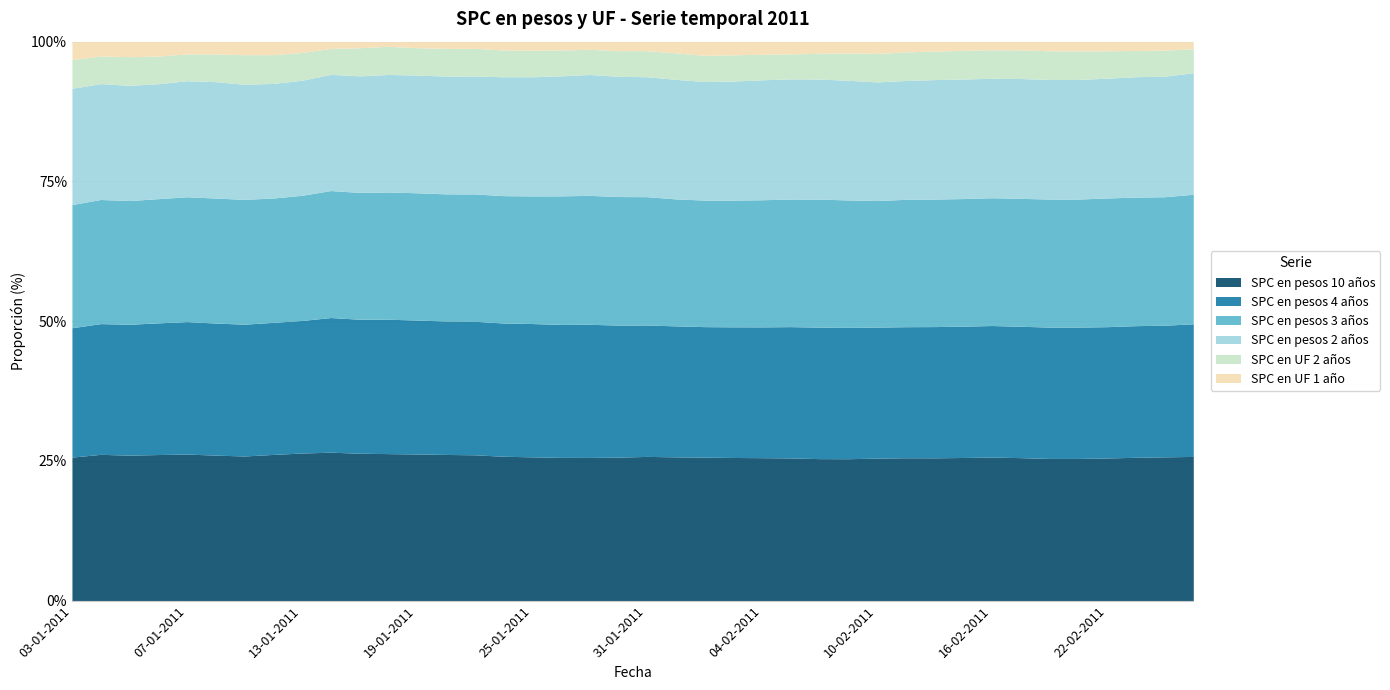

At 04-01-2011, list the series in order from largest to smallest.

SPC en pesos 10 años, SPC en pesos 4 años, SPC en pesos 3 años, SPC en pesos 2 años, SPC en UF 2 años, SPC en UF 1 año